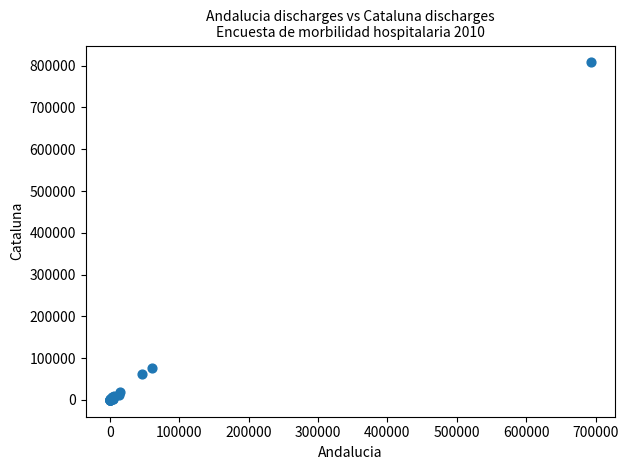

What Y value in the scatter plot is closest to 403986?

75747